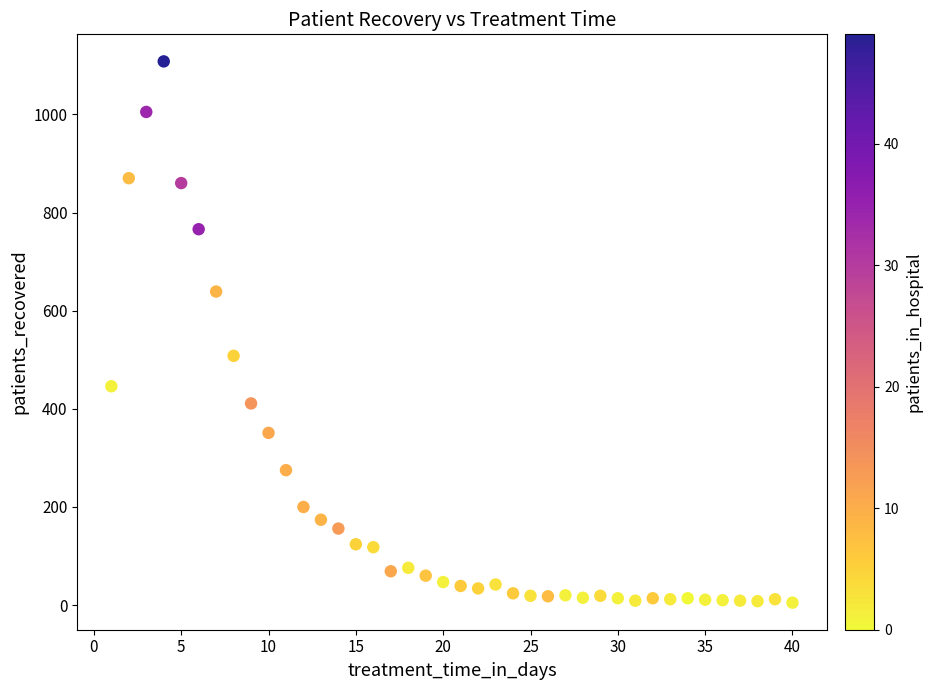

What Y value in the scatter plot is closest to 556?

508